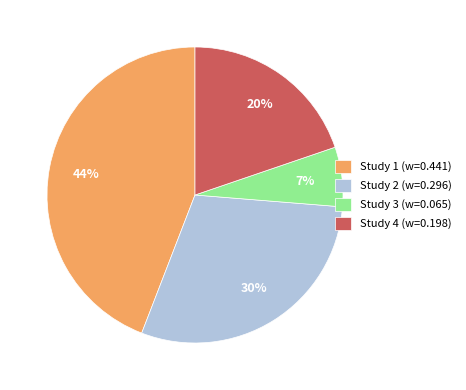

To the nearest percent, what portion does Study 4 (w=0.198) represent?

20%